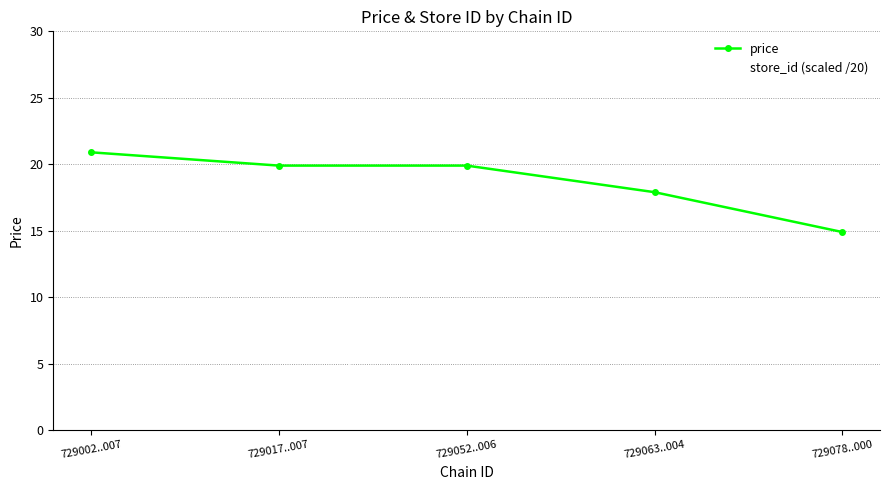

True or false: store_id (scaled /20) and price intersect in this chart.

False